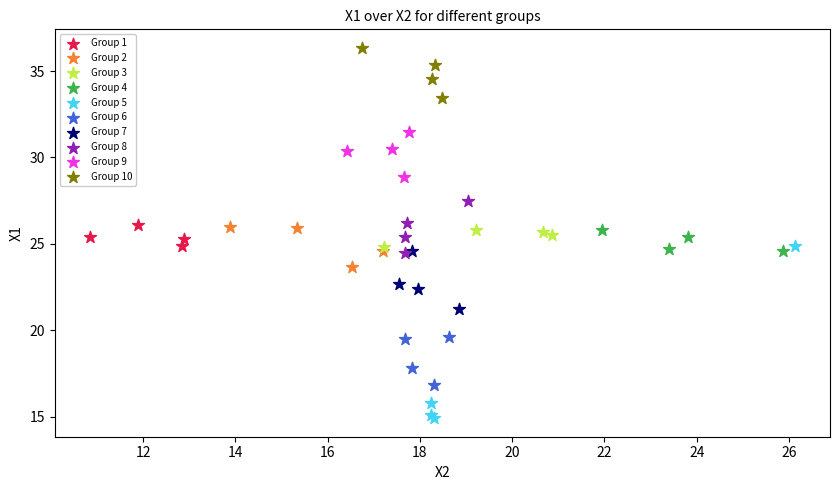

Which series contains the lowest Y value?

Group 5